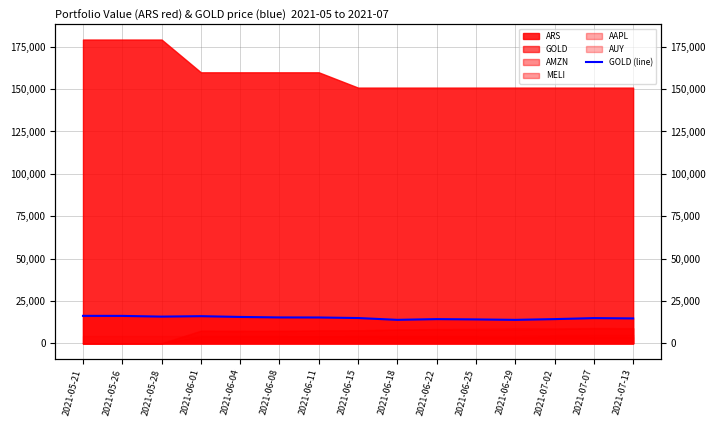

What is the change in value from 2021-06-01 to 2021-06-04?

-452.7